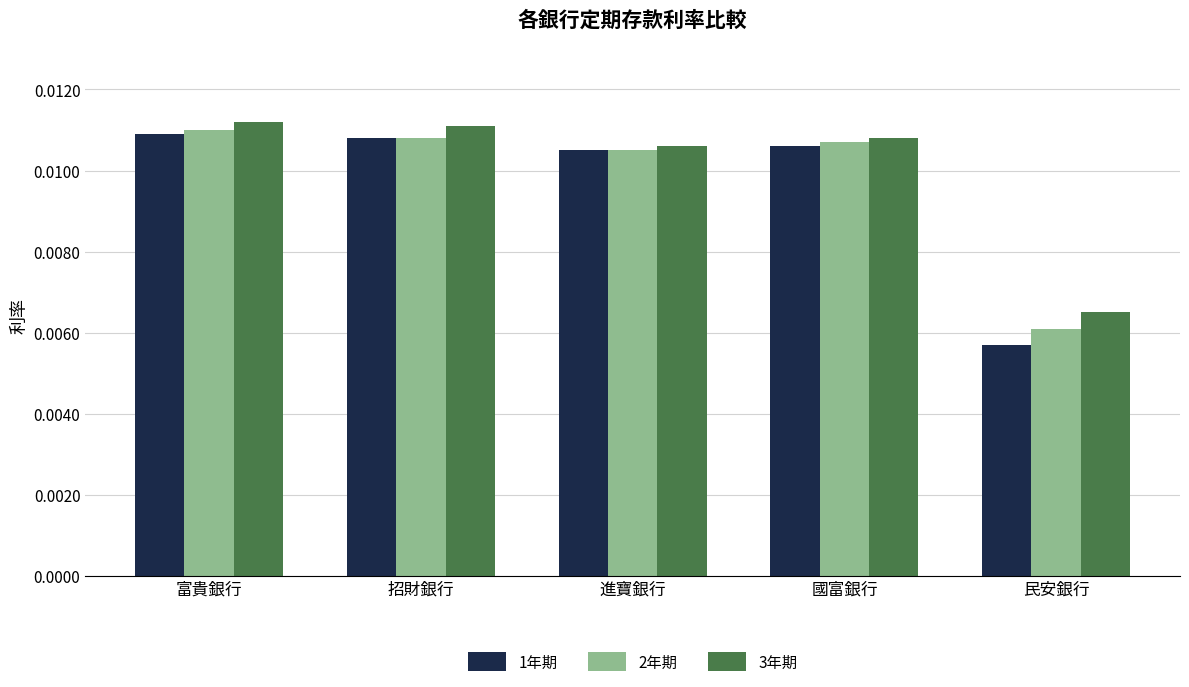

What is the label of the 1st bar from the left?

富貴銀行